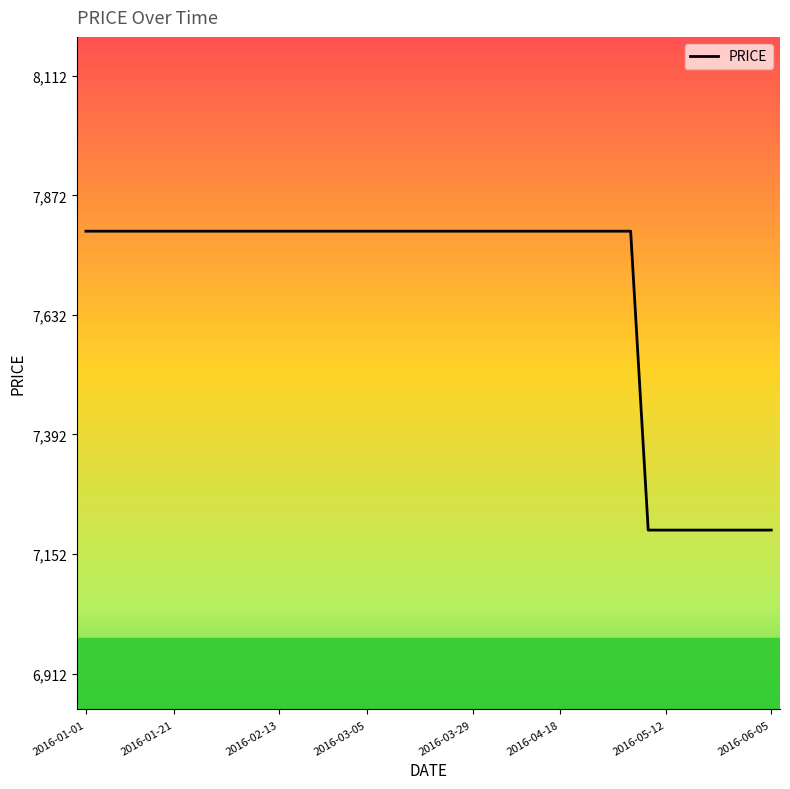

What is the greatest value displayed?

7800